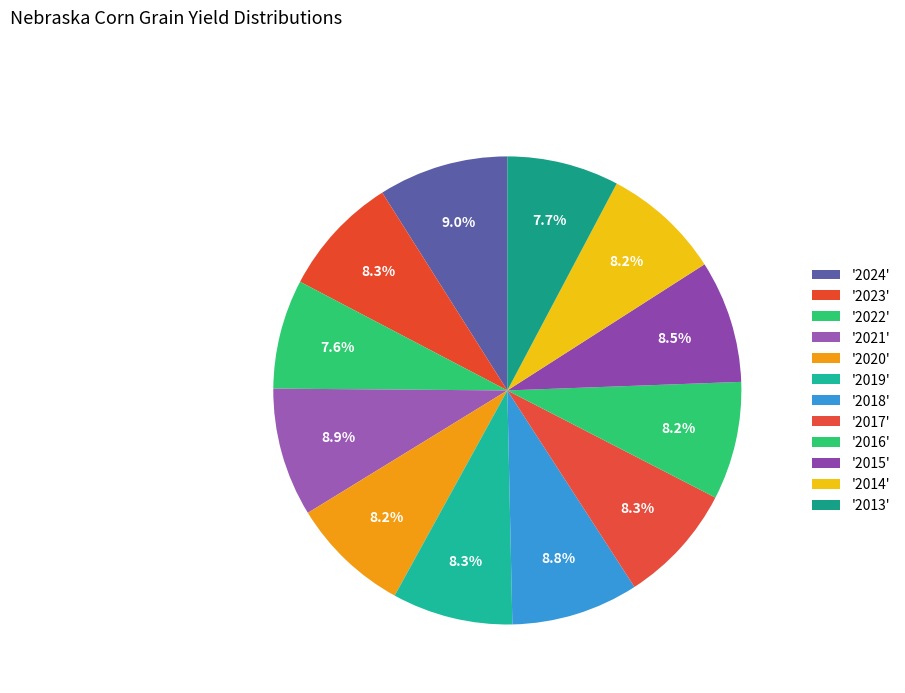

How many slices are in this pie chart?

12